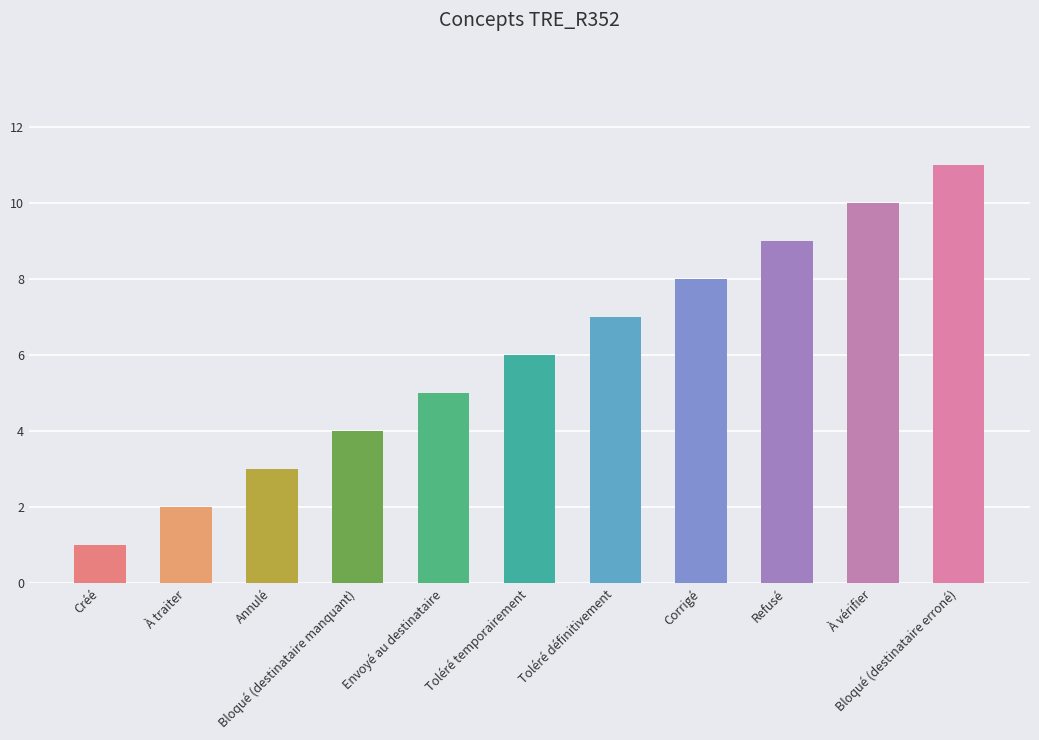

How many values are between 3 and 9?

7